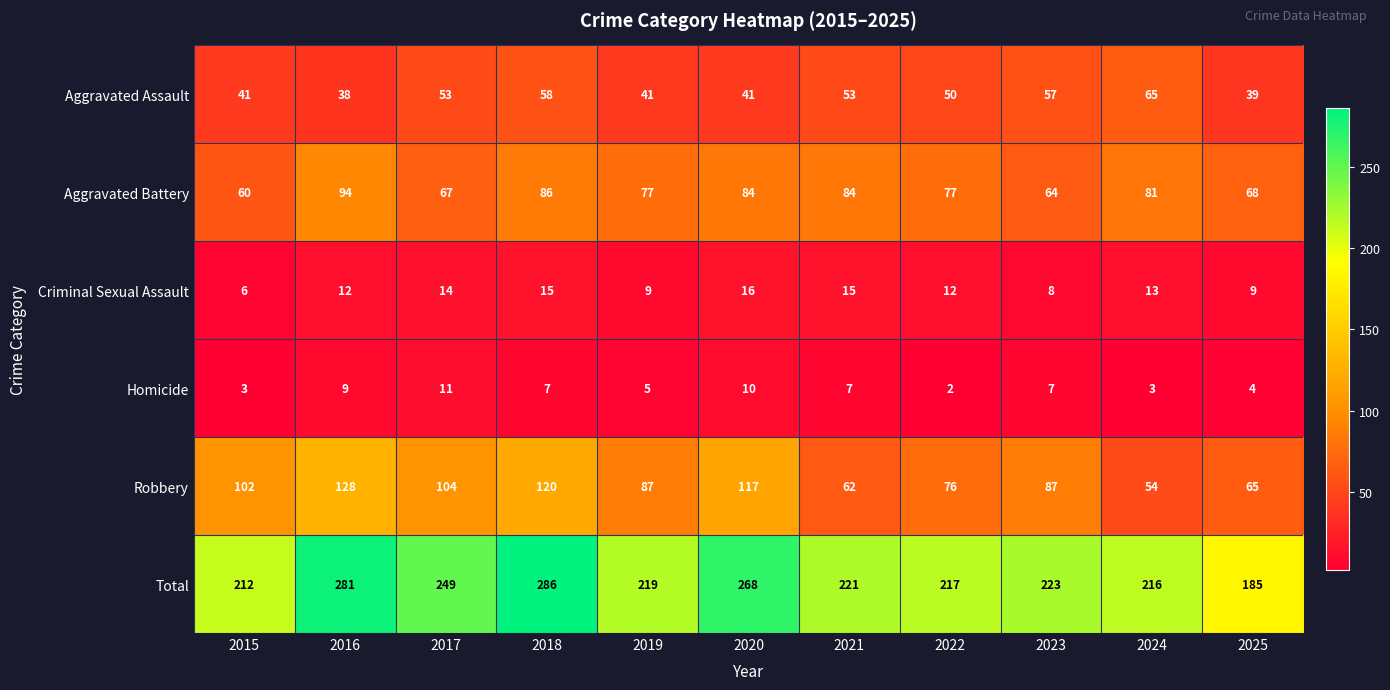

The Aggravated Assault series shows 70 at 2019. True or false?

False